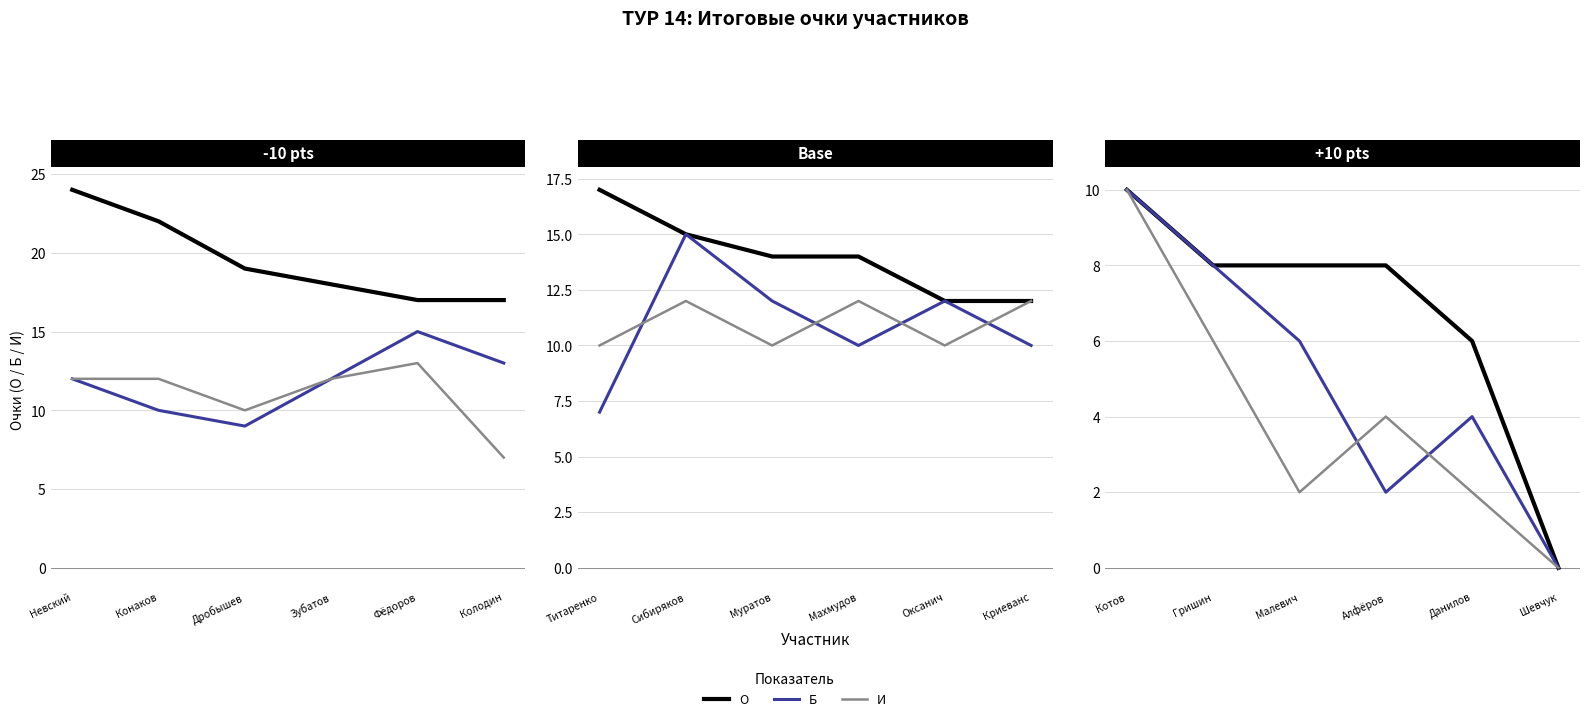

How many values in the Б series exceed 6?

2